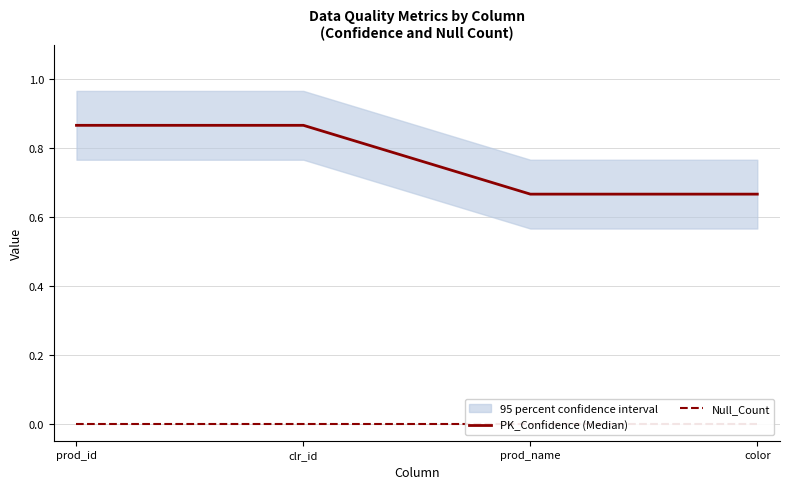

At prod_name, list the series in order from largest to smallest.

PK_Confidence (Median), Null_Count